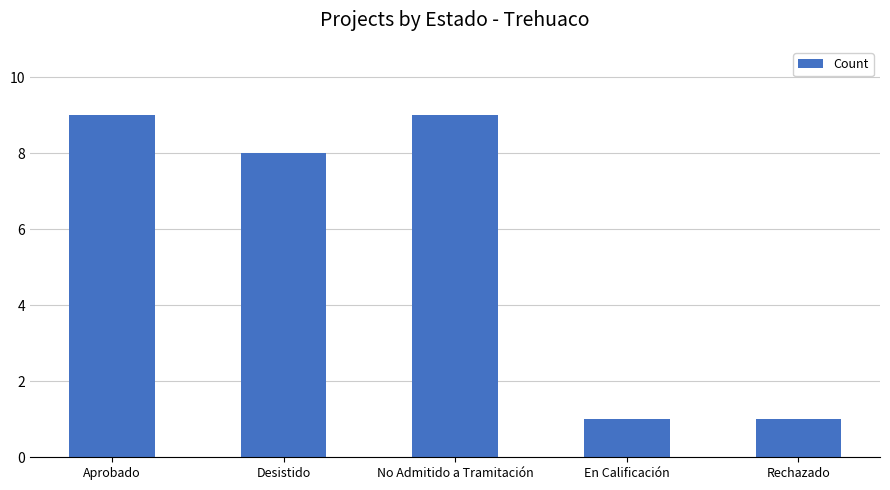

Reading left to right, what are all the values shown in this chart?

9	8	9	1	1